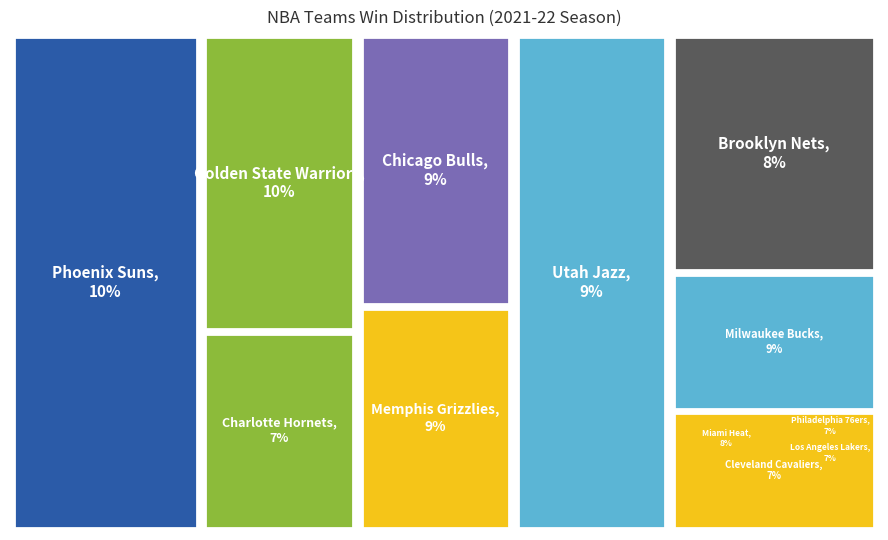

Does Milwaukee Bucks represent more than half of the total?

No